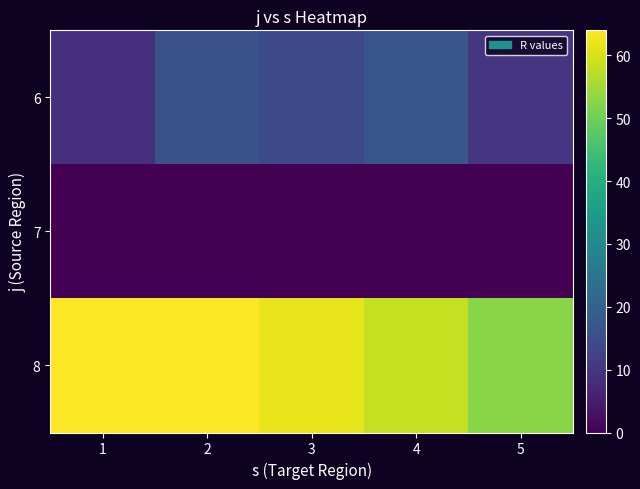

At which category does the chart reach its minimum across all series?

1